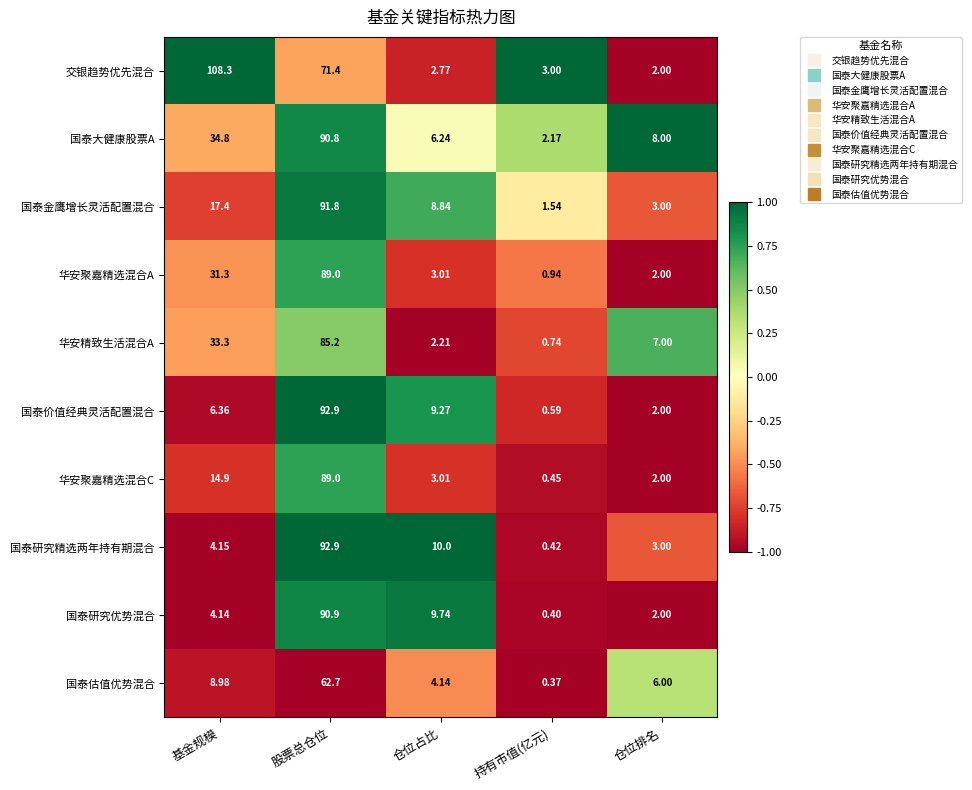

Where is 华安精致生活混合A nearest to the value 42?

基金规模